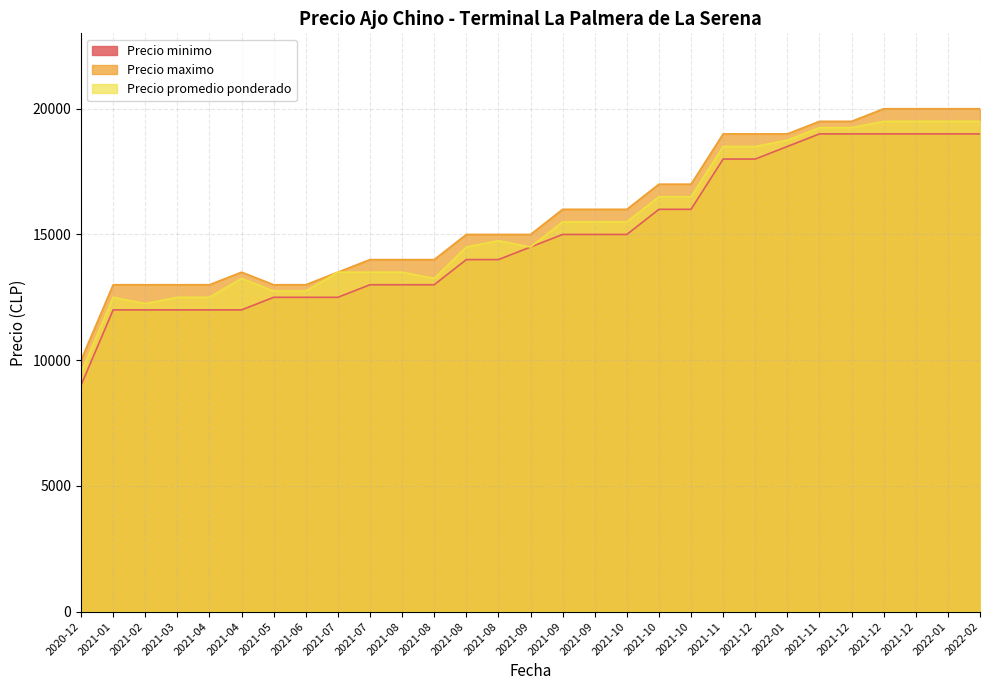

Is it true that Precio promedio ponderado equals 18484 at 2021-03?

False